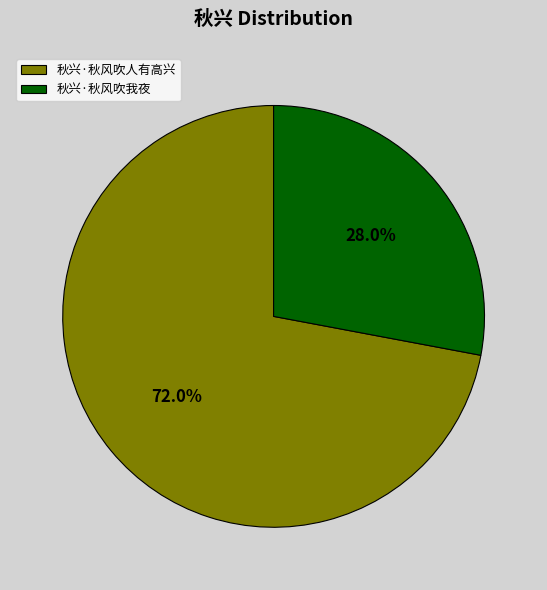

Which slice represents more than half of the pie?

秋兴·秋风吹人有高兴